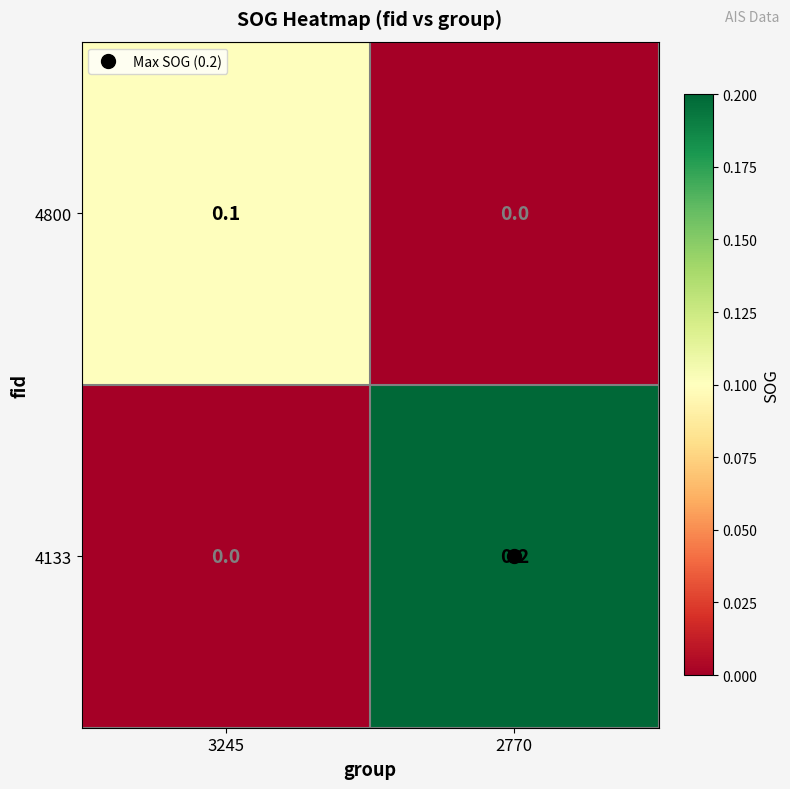

At which category is the sum across all series the highest?

2770